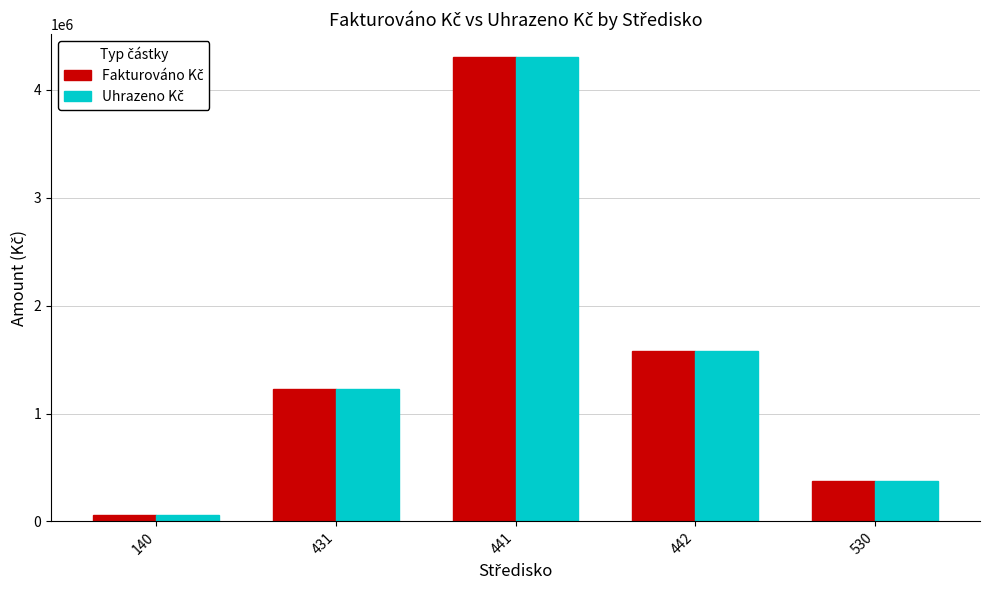

What is the greatest value displayed?

4299646.6